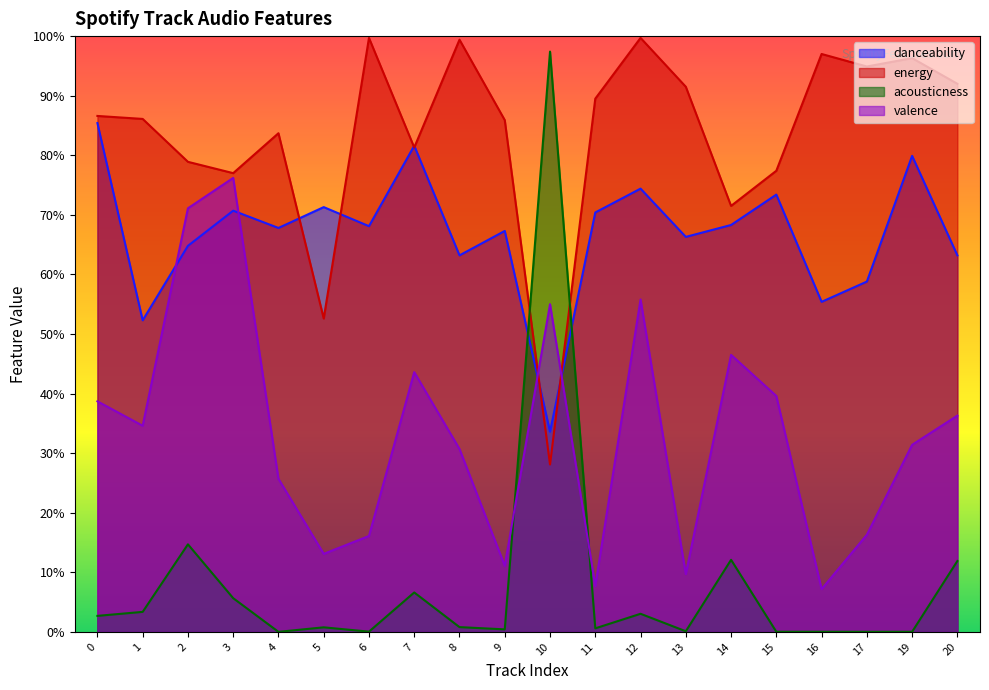

Which series changed the most between 13 and 14?

valence